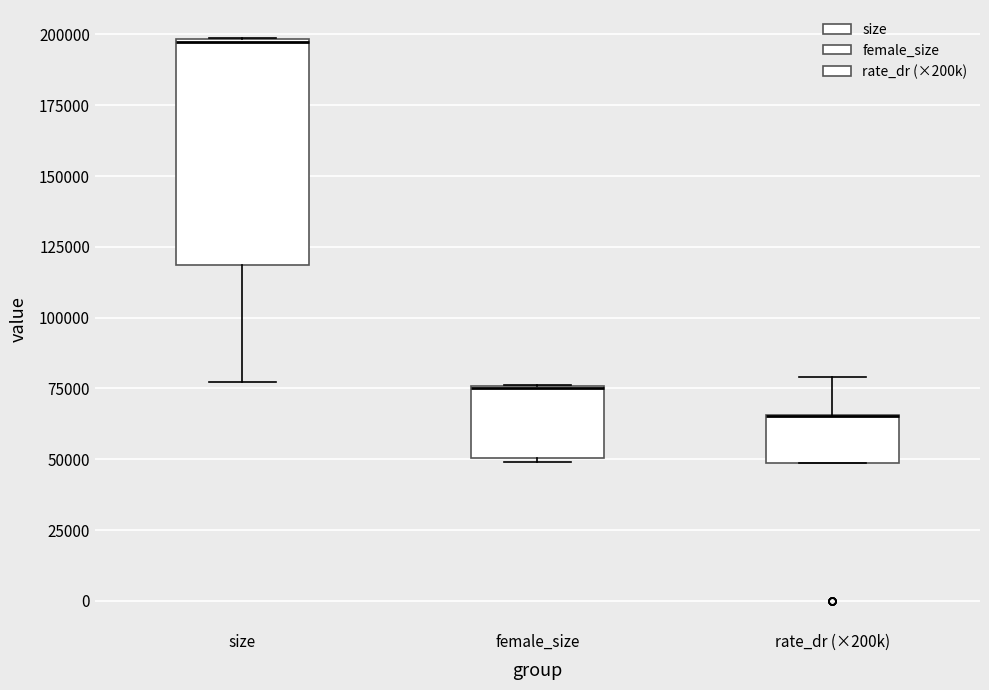

Reading left to right, read every box against the y-axis: the position of its median line, the range the box covers, and the ends of its whiskers. The values are not printed on the chart, so give them approximately, as read against the axis.

size: median 195000, box 120000 to 200000, whiskers 75000 to 200000
female_size: median 75000 (drawn on the box's upper edge), box 50000 to 75000, whiskers 50000 to 75000
rate_dr (×200k): median 65000 (drawn on the box's upper edge), box 50000 to 65000, whiskers 50000 to 80000